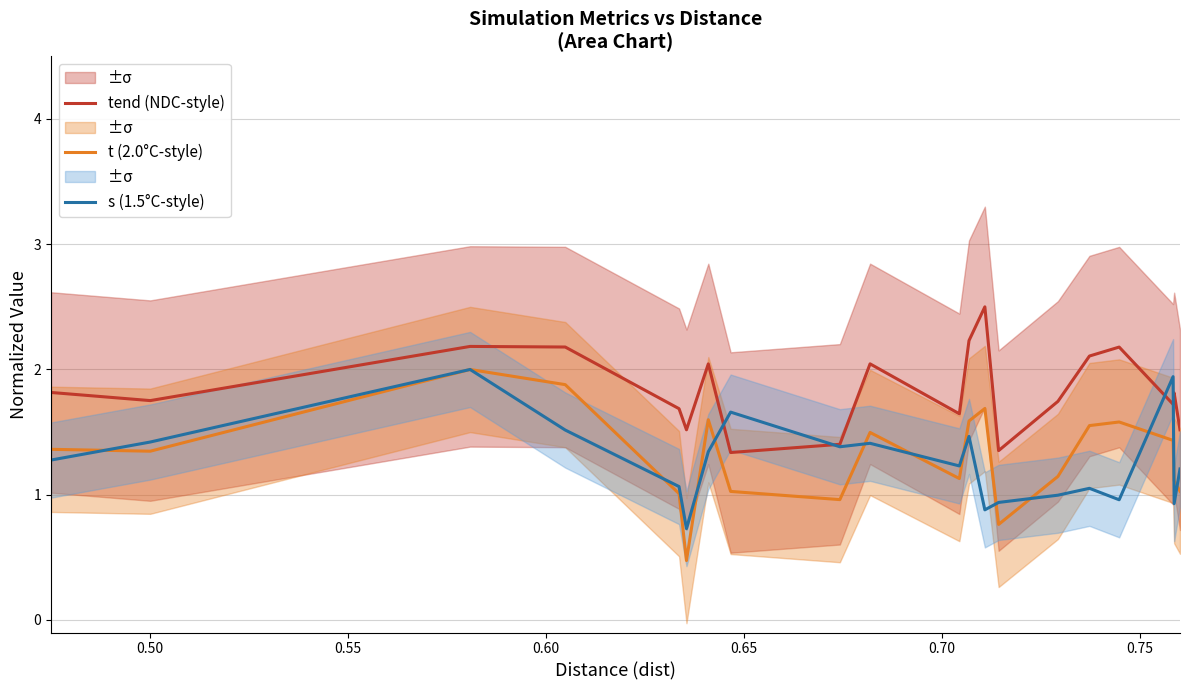

What is the sum of all t (2.0°C-style) values?

26.2